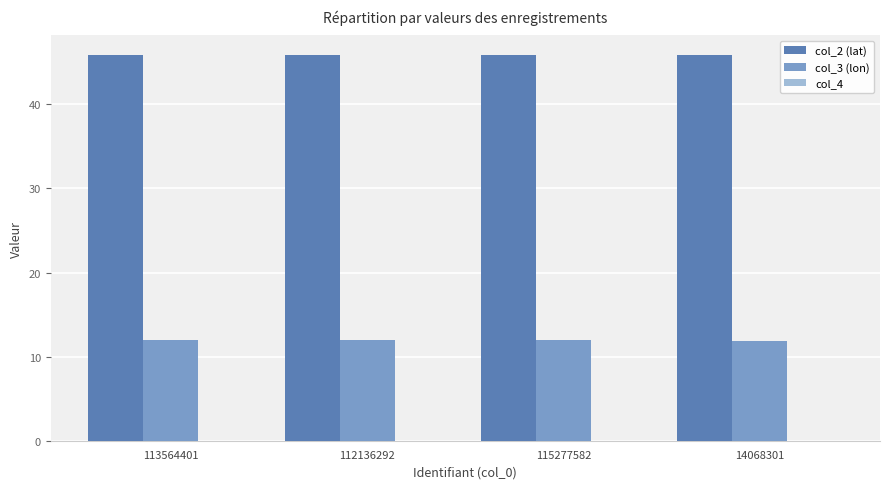

Is it true that col_2 (lat) equals 45.9 at 112136292?

True